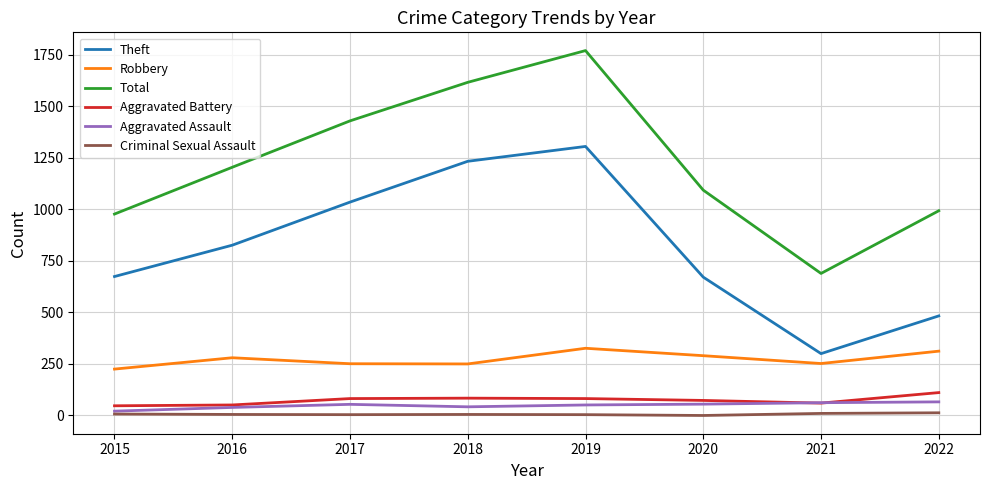

Which series has the largest range (max minus min)?

Total